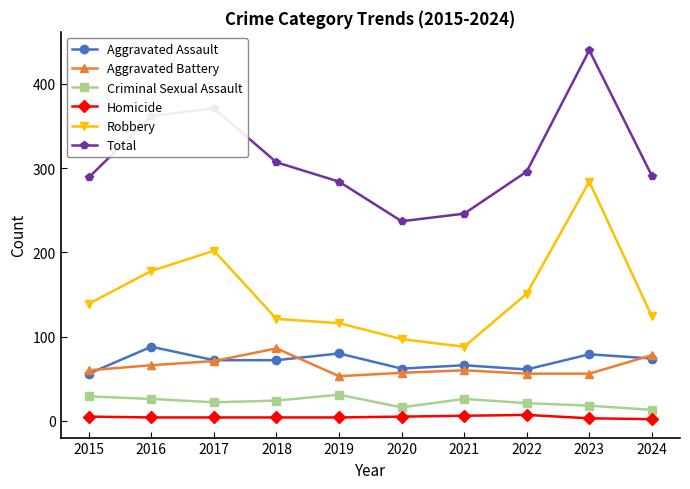

How many values in the Robbery series are below 139?

5